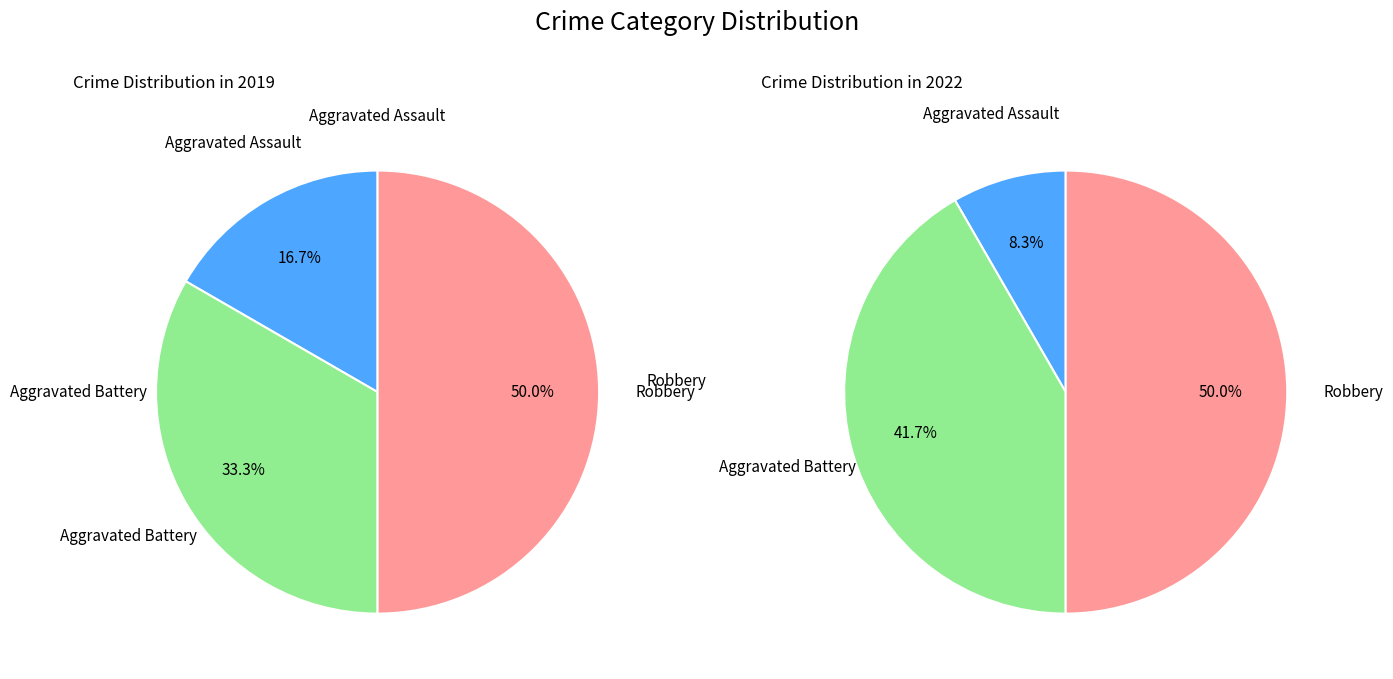

To the nearest percent, what is the average slice percentage?

33%